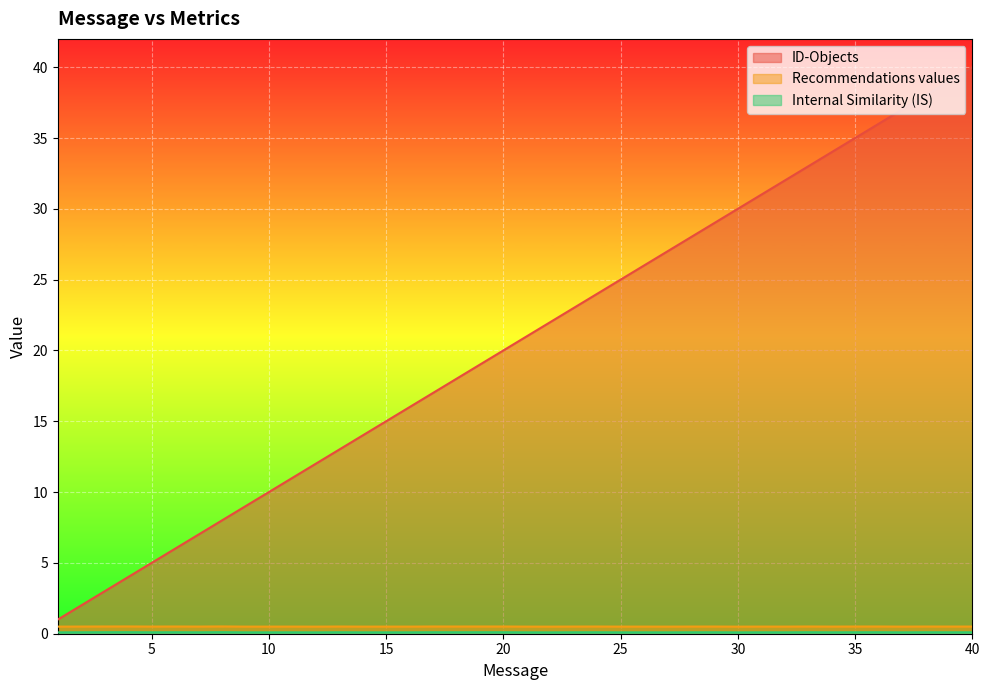

List the series in order of their peak value, highest first.

ID-Objects, Recommendations values, Internal Similarity (IS)